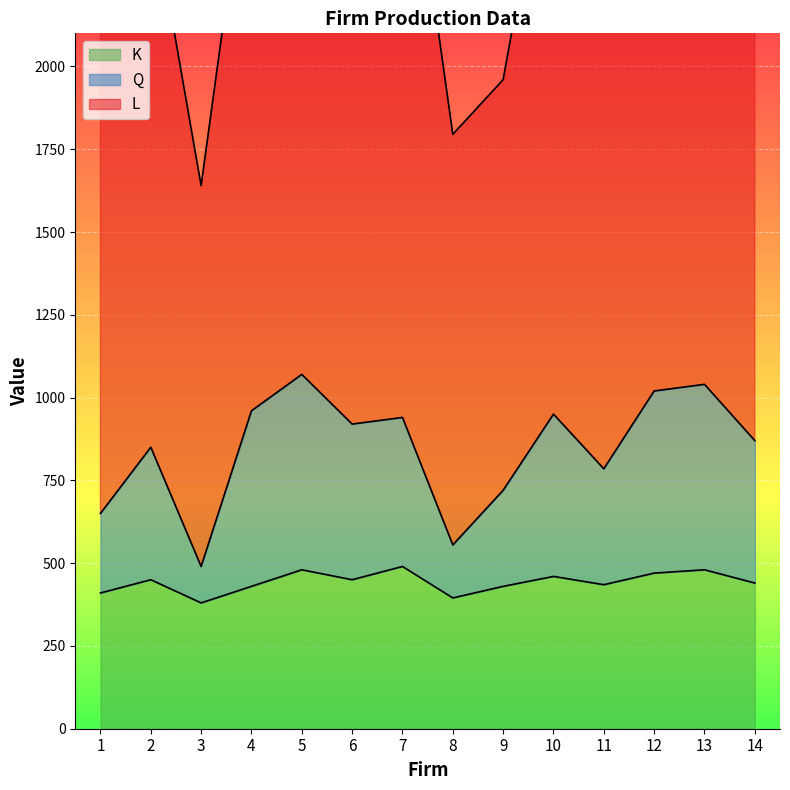

What are all the series names shown in the legend?

Q, L, K